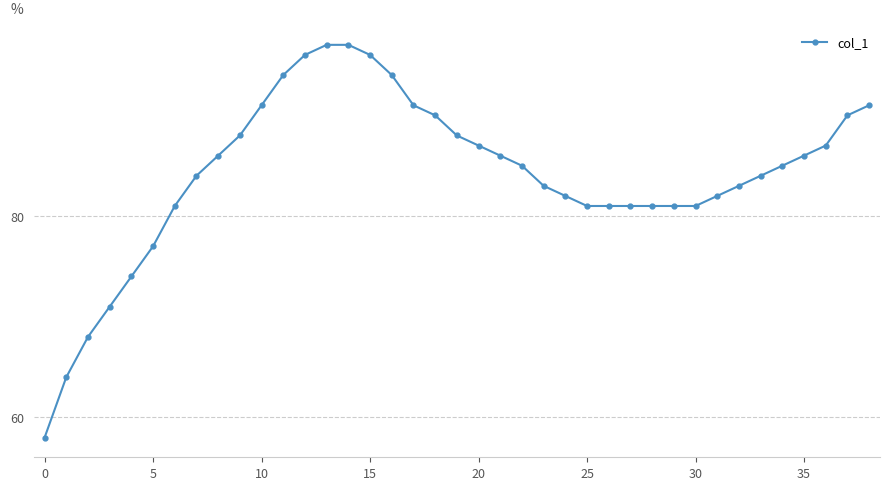

What is the average value?

84